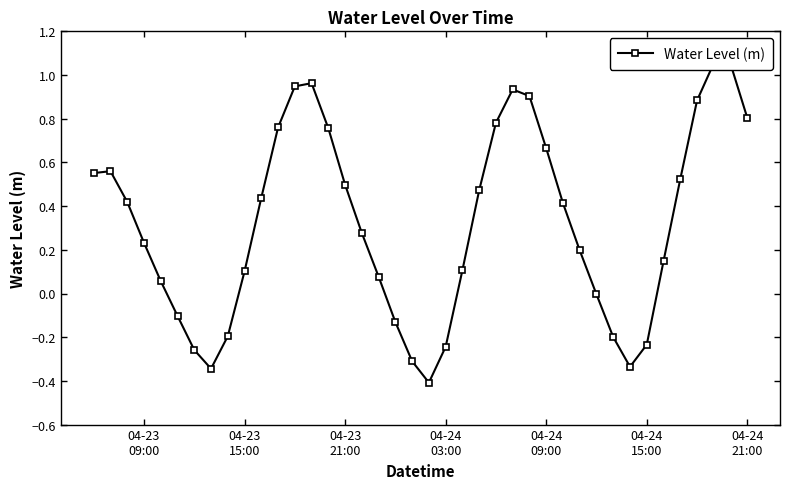

Is it true that the value at 04-23 21:00 is 0.5?

True